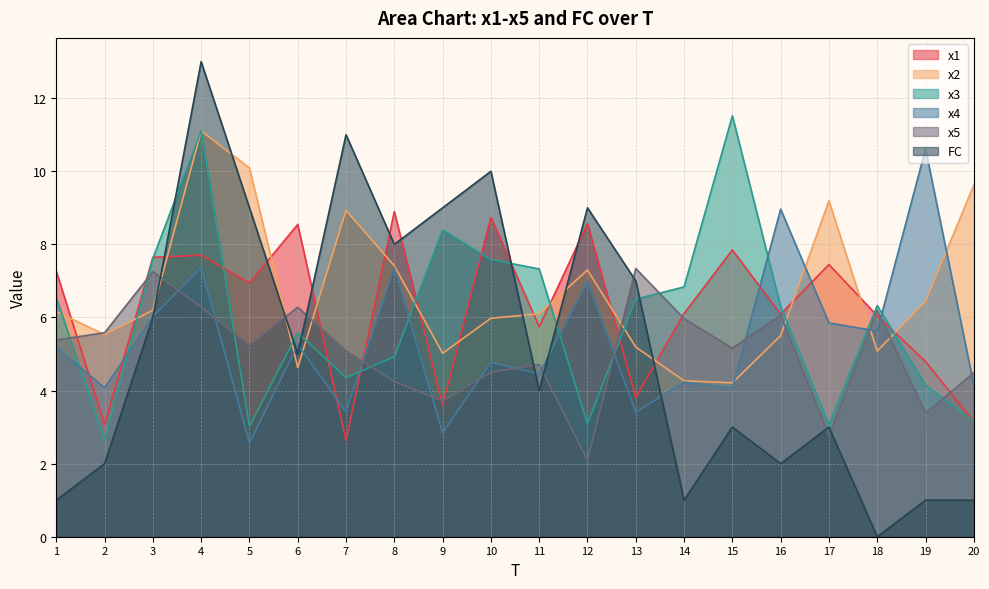

Reading left to right, transcribe all the data shown in this chart.

x1: 1=7.3	2=3.1	3=7.6	4=7.7	5=6.9	6=8.5	7=2.6	8=8.9	9=3.6	10=8.7	11=5.7	12=8.6	13=3.8	14=6.1	15=7.8	16=6.1	17=7.4	18=6.0	19=4.8	20=3.2
x2: 1=6.2	2=5.5	3=6.2	4=11.1	5=10.1	6=4.6	7=8.9	8=7.4	9=5.0	10=6.0	11=6.1	12=7.3	13=5.2	14=4.3	15=4.2	16=5.5	17=9.2	18=5.1	19=6.4	20=9.6
x3: 1=6.5	2=2.6	3=7.6	4=11.1	5=3.0	6=5.6	7=4.4	8=4.9	9=8.4	10=7.6	11=7.3	12=3.1	13=6.5	14=6.8	15=11.5	16=6.3	17=3.1	18=6.3	19=4.2	20=3.1
x4: 1=5.2	2=4.1	3=6.0	4=7.4	5=2.6	6=5.3	7=3.4	8=7.4	9=2.8	10=4.8	11=4.5	12=7.0	13=3.4	14=4.2	15=4.1	16=9.0	17=5.8	18=5.6	19=10.6	20=4.2
x5: 1=5.4	2=5.6	3=7.3	4=6.3	5=5.2	6=6.3	7=5.1	8=4.2	9=3.7	10=4.5	11=4.7	12=2.1	13=7.3	14=6.0	15=5.2	16=6.1	17=2.8	18=6.2	19=3.4	20=4.5
FC: 1=1.0	2=2.0	3=6.0	4=13.0	5=9.0	6=5.0	7=11.0	8=8.0	9=9.0	10=10.0	11=4.0	12=9.0	13=7.0	14=1.0	15=3.0	16=2.0	17=3.0	18=0.0	19=1.0	20=1.0